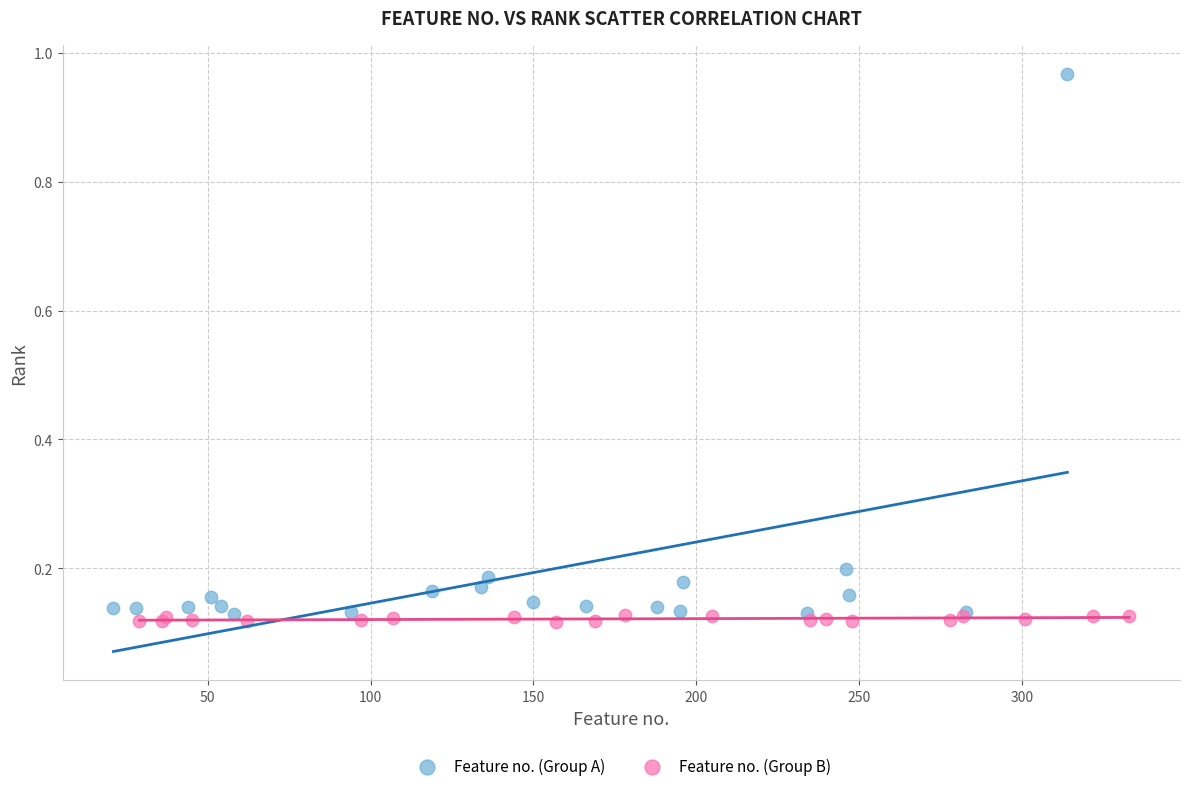

Which series has the widest spread of Y values?

Feature no. (Group A)